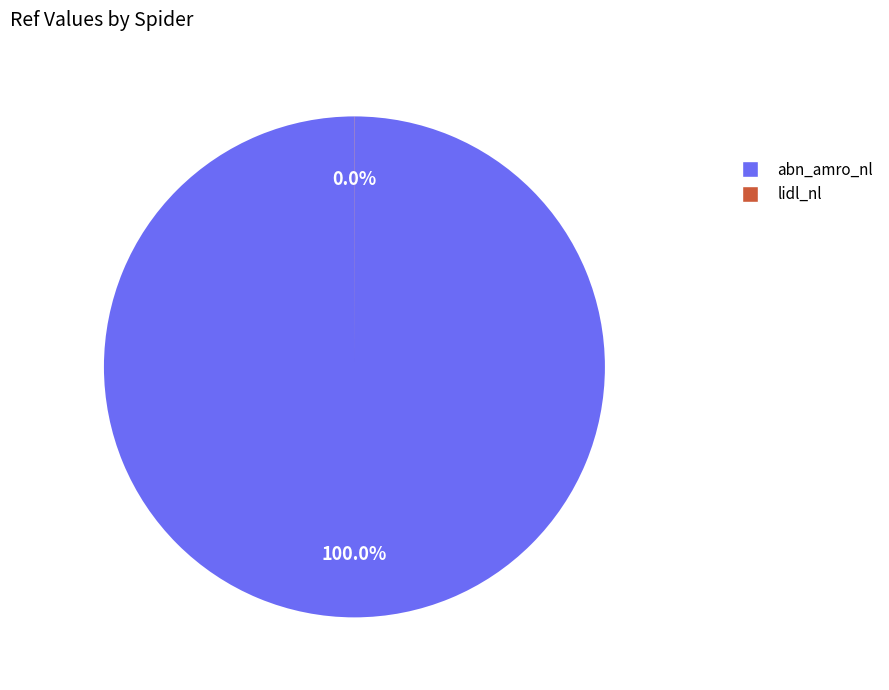

Is there a majority slice in this chart?

Yes